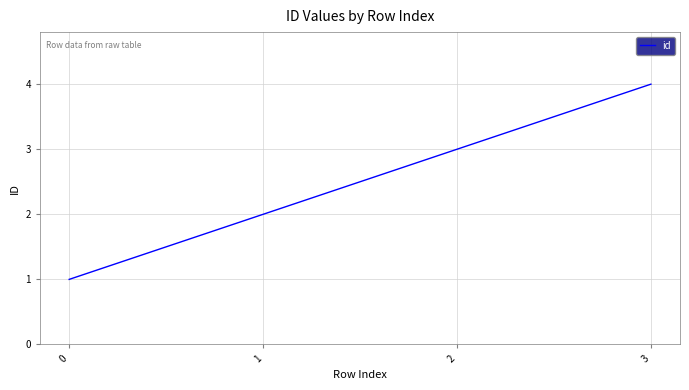

The chart shows a value of 4 at 3. True or false?

True